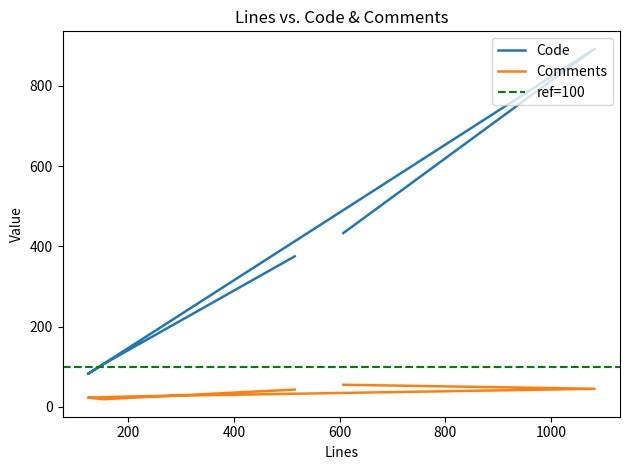

Is this an area chart (filled region under the line)?

No